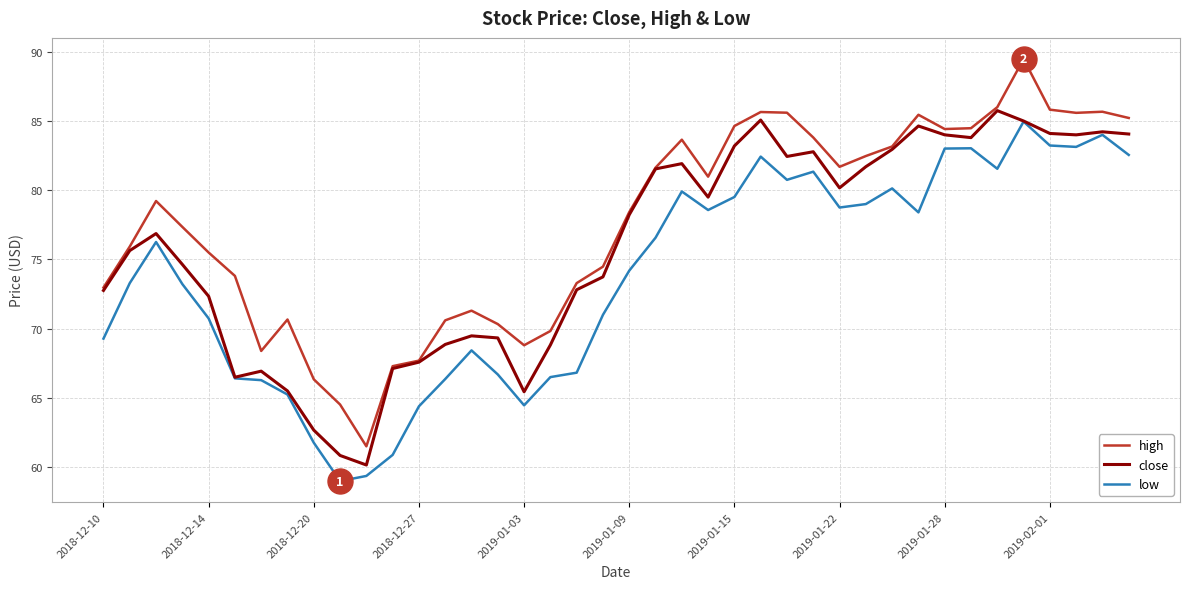

At how many categories does at least one series exceed 71?

29